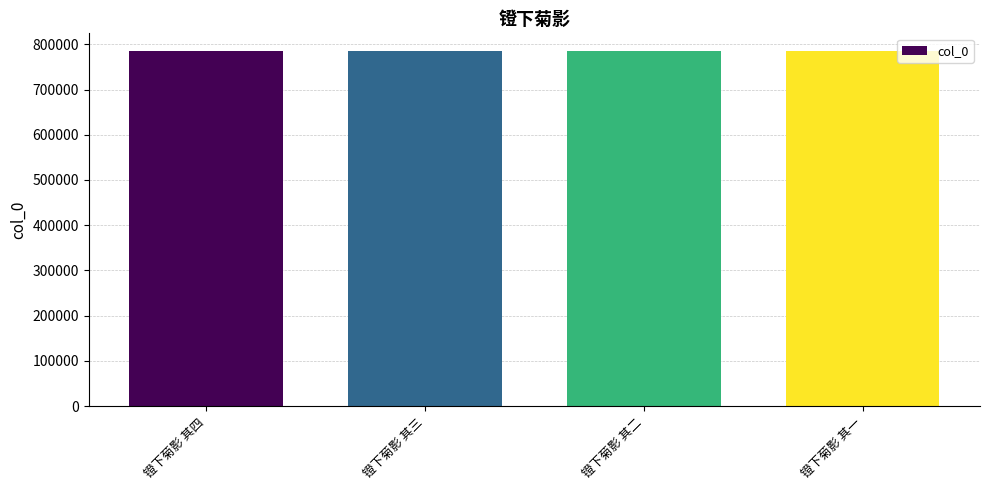

At which label does the data first exceed 784969?

镫下菊影 其四